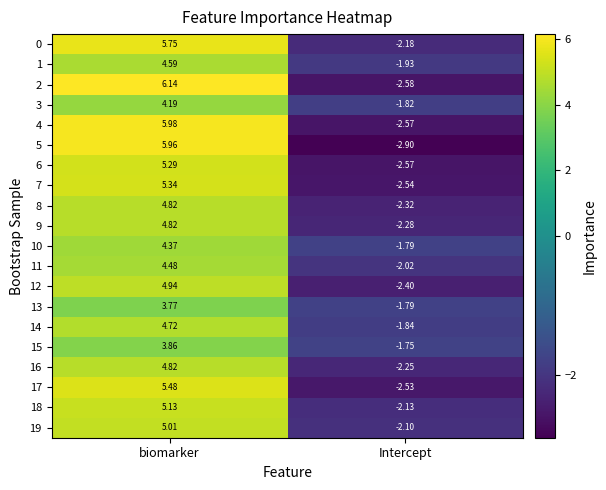

What is the total value across all series at biomarker?

99.5